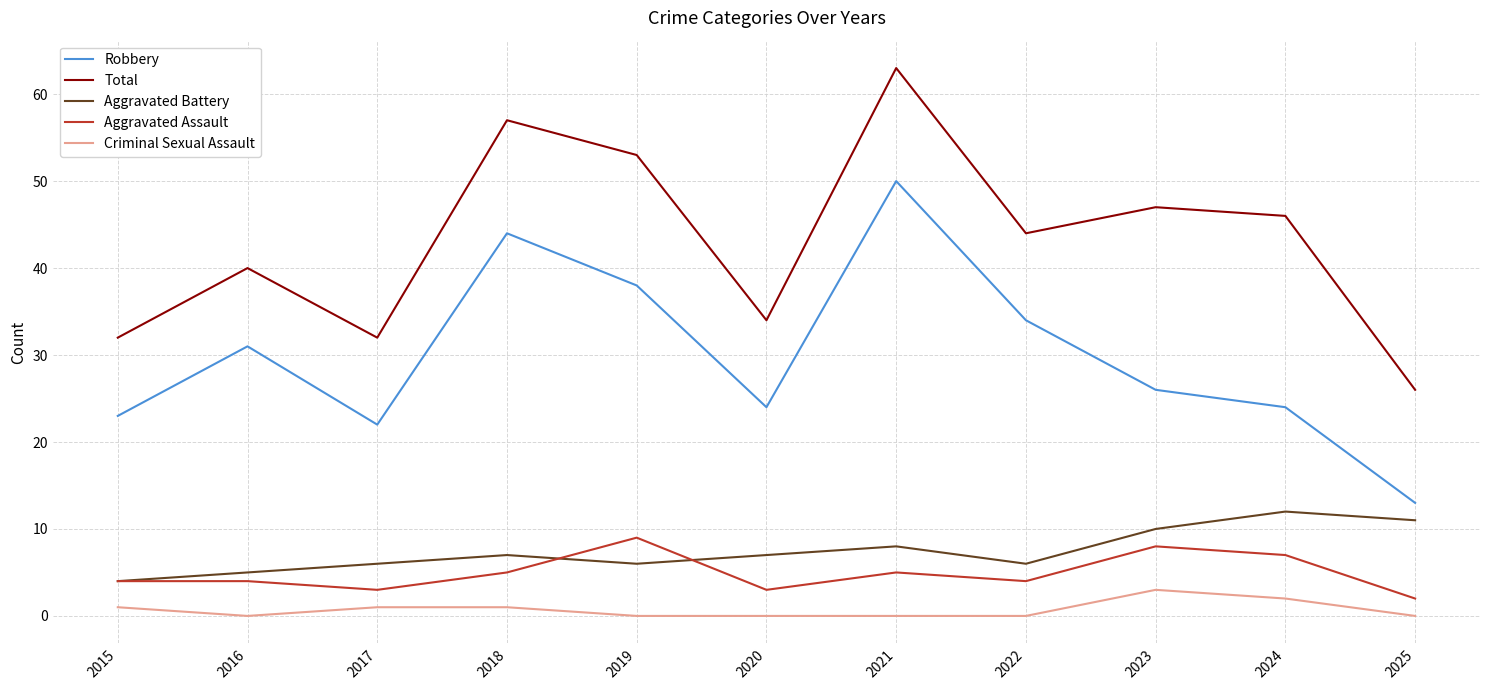

What is the highest value of the Criminal Sexual Assault series?

3